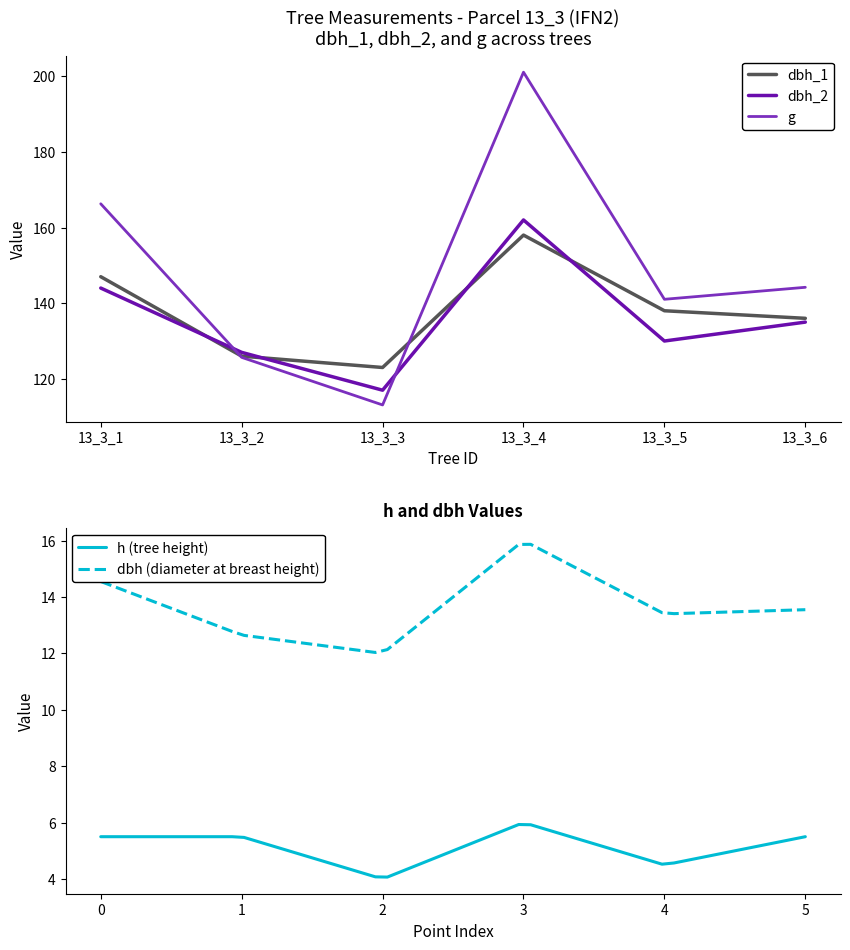

Rank the categories by dbh_1 value from highest to lowest.

13_3_4, 13_3_1, 13_3_5, 13_3_6, 13_3_2, 13_3_3